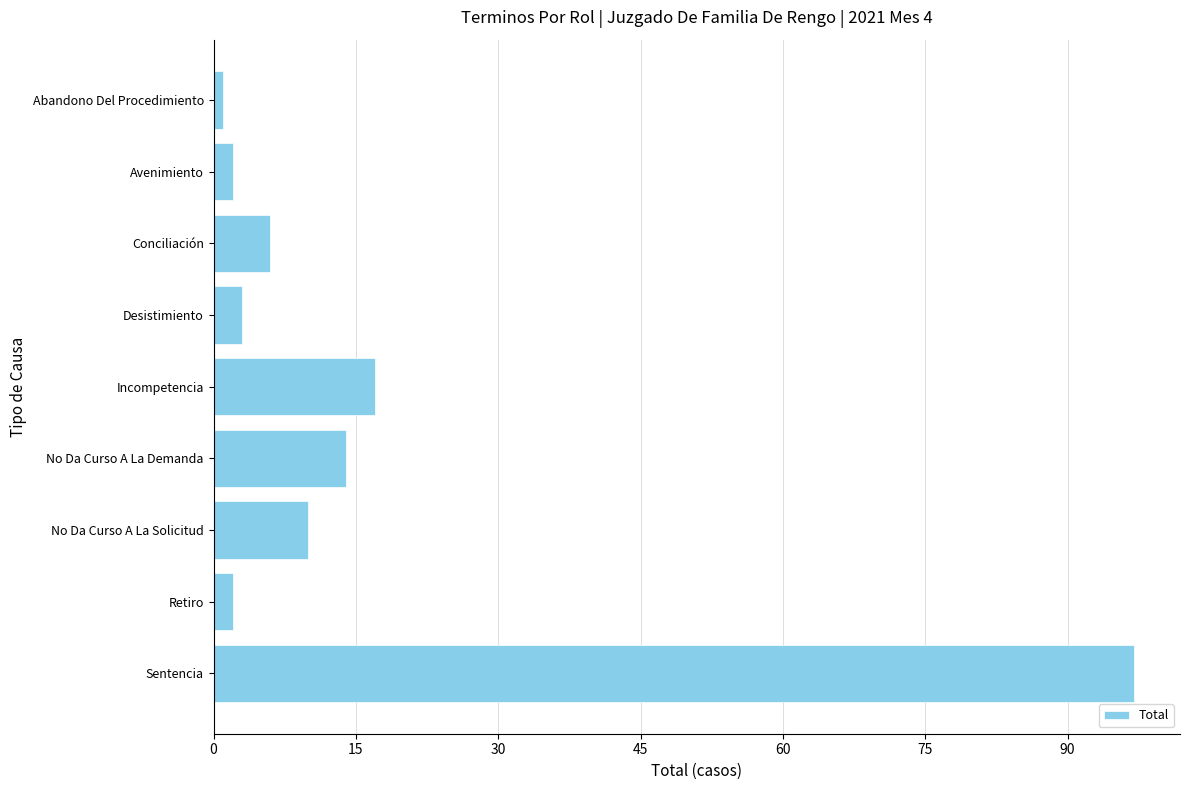

What is the difference between the maximum and second lowest values?

95